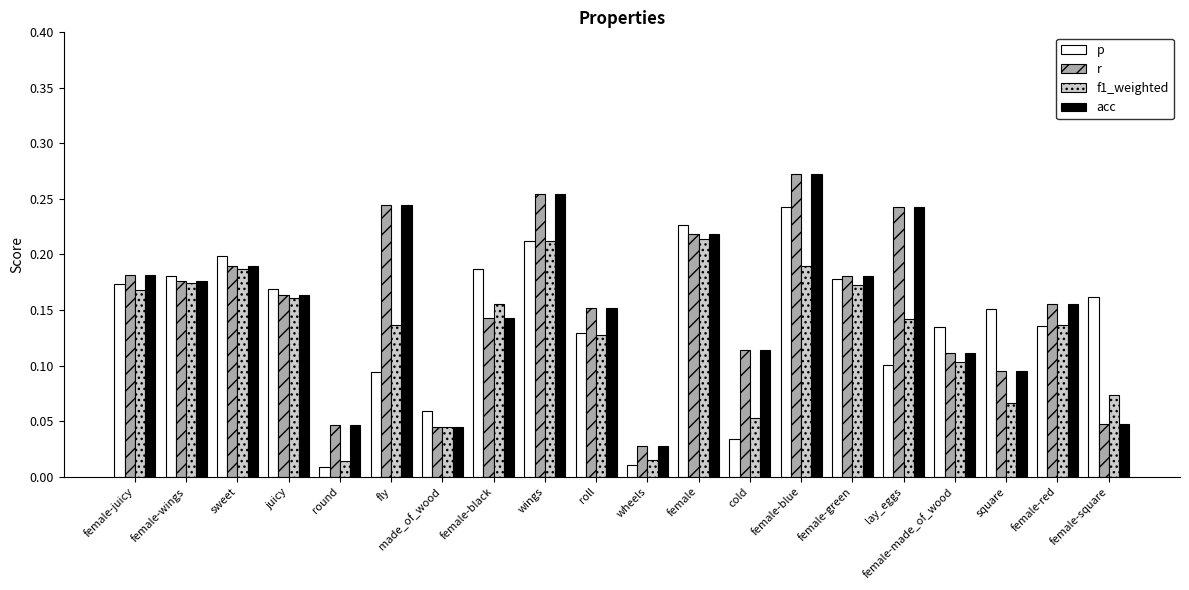

At which label does acc reach its peak?

female-blue